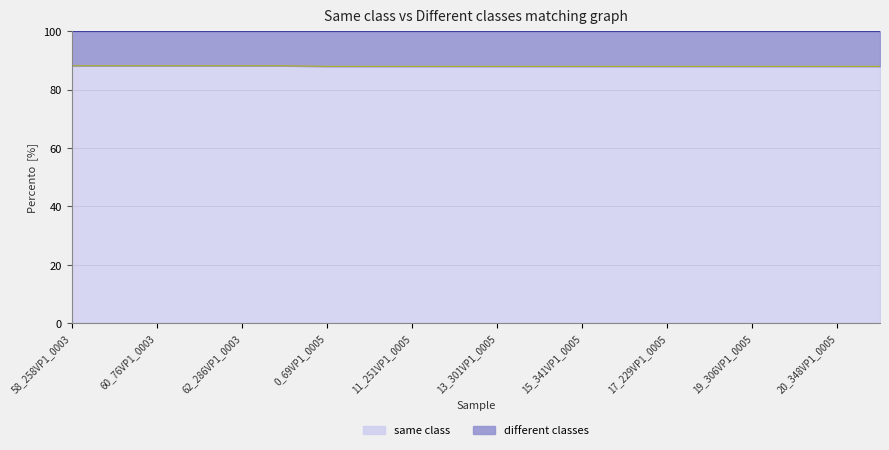

What is the total value across all series at 19_306VP1_0005?

100.0